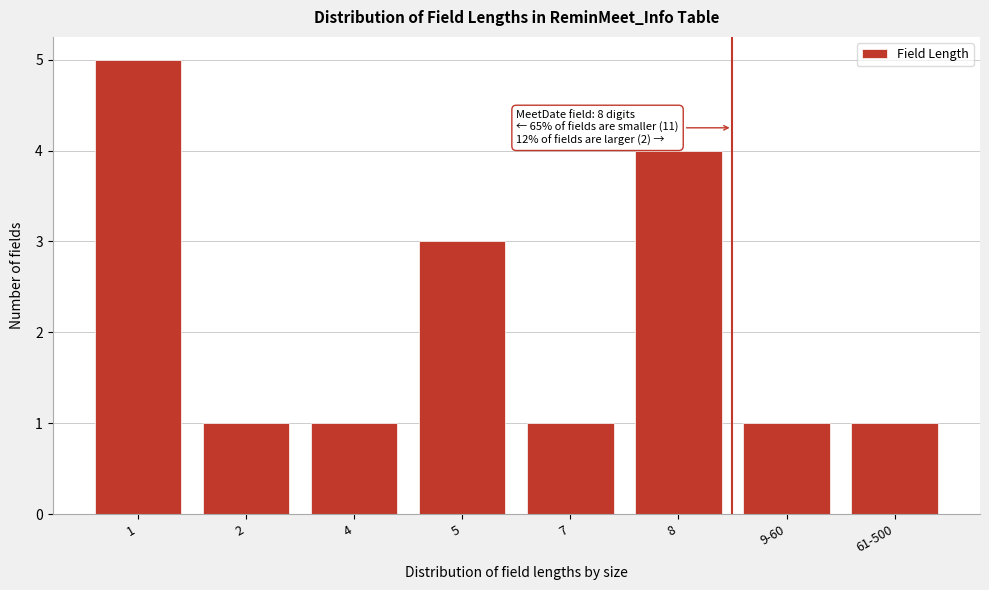

Reading left to right, what are all the values shown in this chart?

5	1	1	3	1	4	1	1